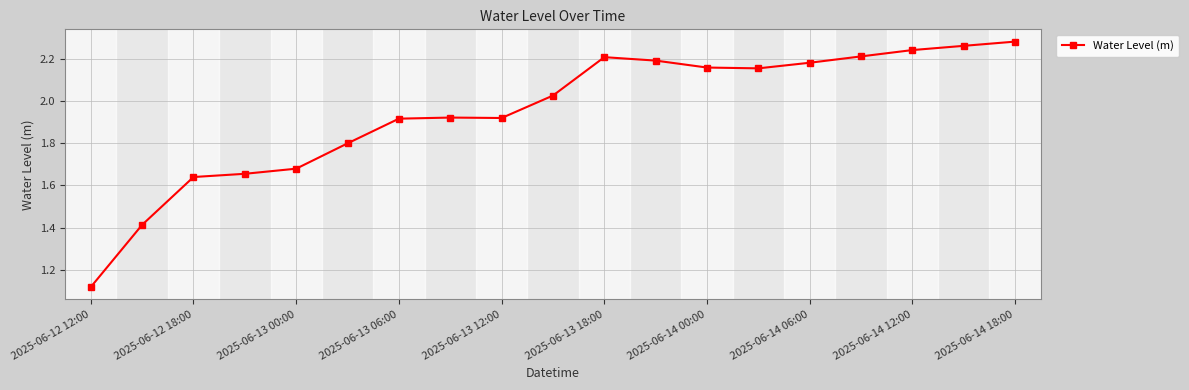

What is the sum of all values?

37.0